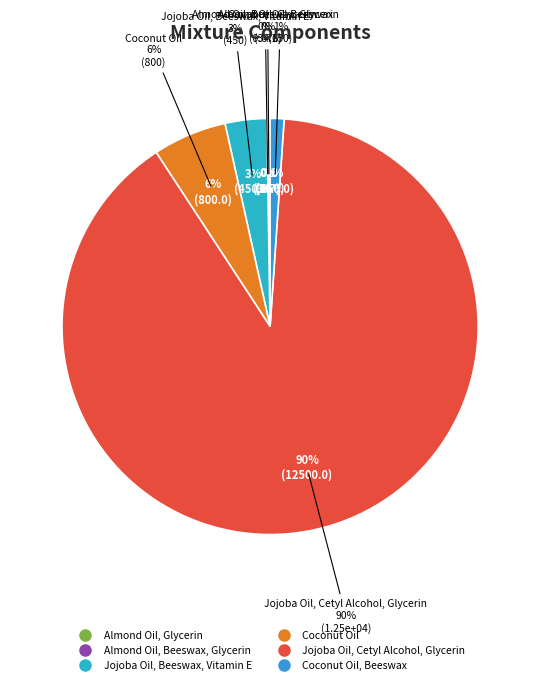

Is it true that Jojoba Oil, Beeswax, Vitamin E is 1% of the pie?

False